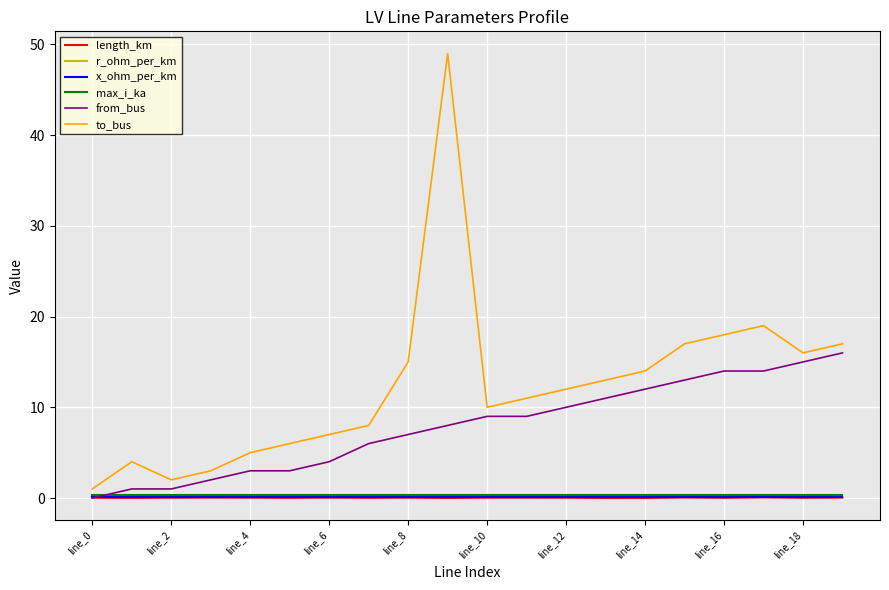

Which series has the largest total across all categories?

to_bus